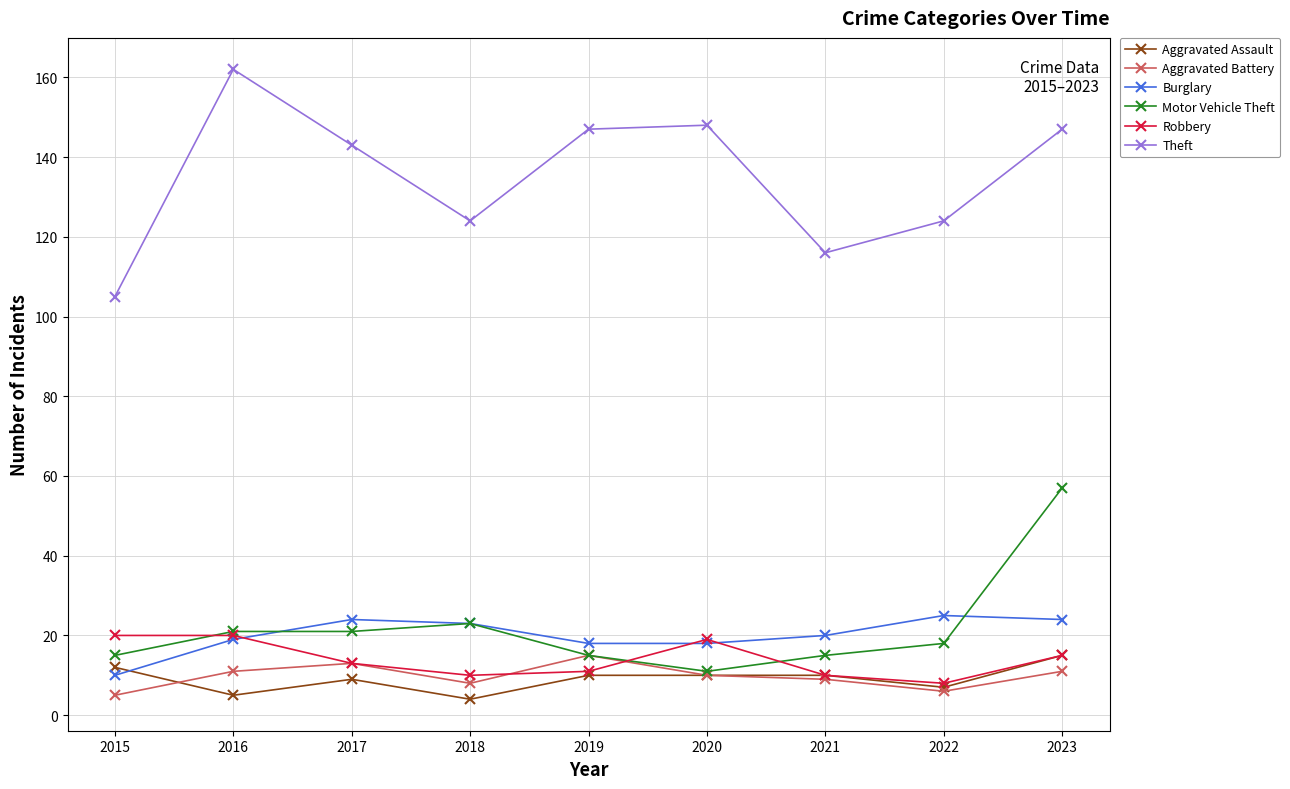

Reading right to left, what are all the values shown in this chart?

Aggravated Assault: 15	7	10	10	10	4	9	5	12
Aggravated Battery: 11	6	9	10	15	8	13	11	5
Burglary: 24	25	20	18	18	23	24	19	10
Motor Vehicle Theft: 57	18	15	11	15	23	21	21	15
Robbery: 15	8	10	19	11	10	13	20	20
Theft: 147	124	116	148	147	124	143	162	105